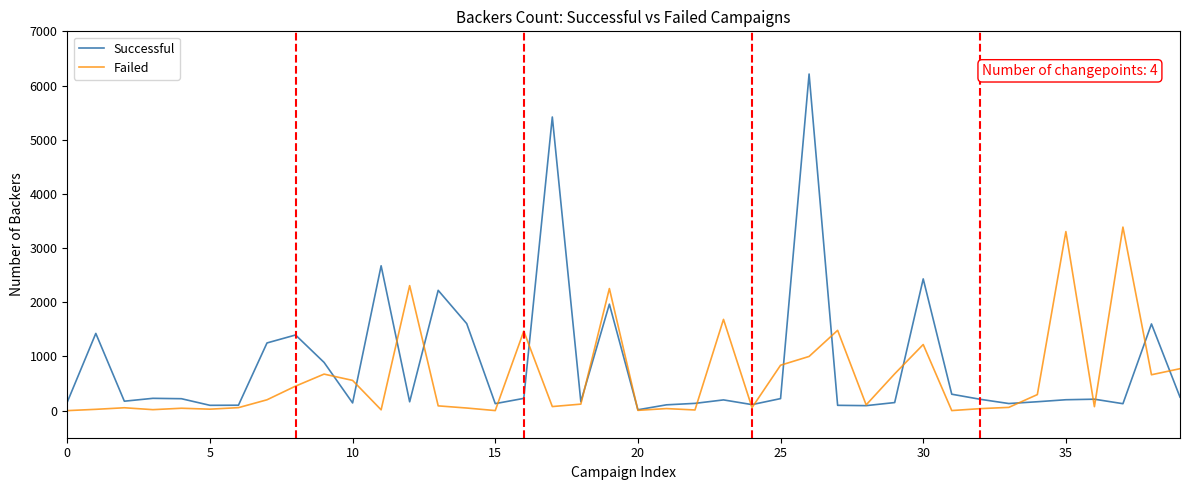

What is the difference between the maximum and minimum values in the Successful series?

6196